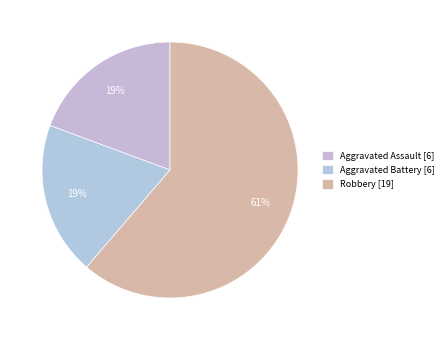

Which slice represents more than half of the pie?

Robbery [19]